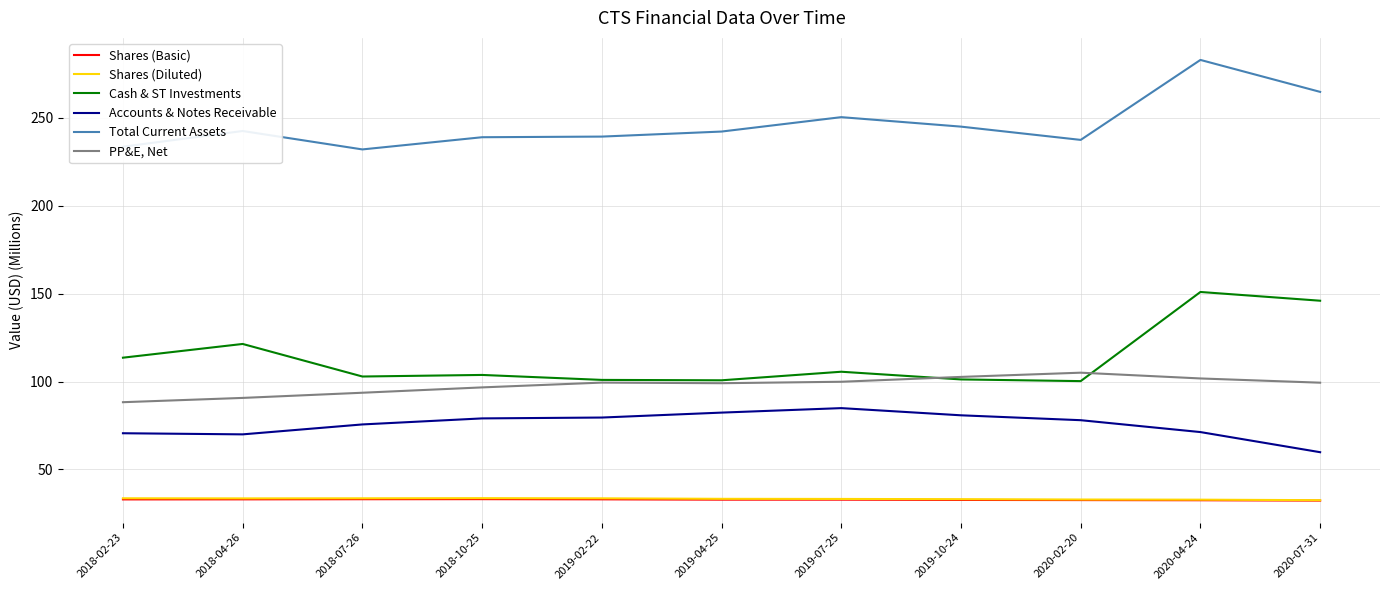

Between 2019-02-22 and 2020-04-24, which series saw the biggest shift?

Cash & ST Investments